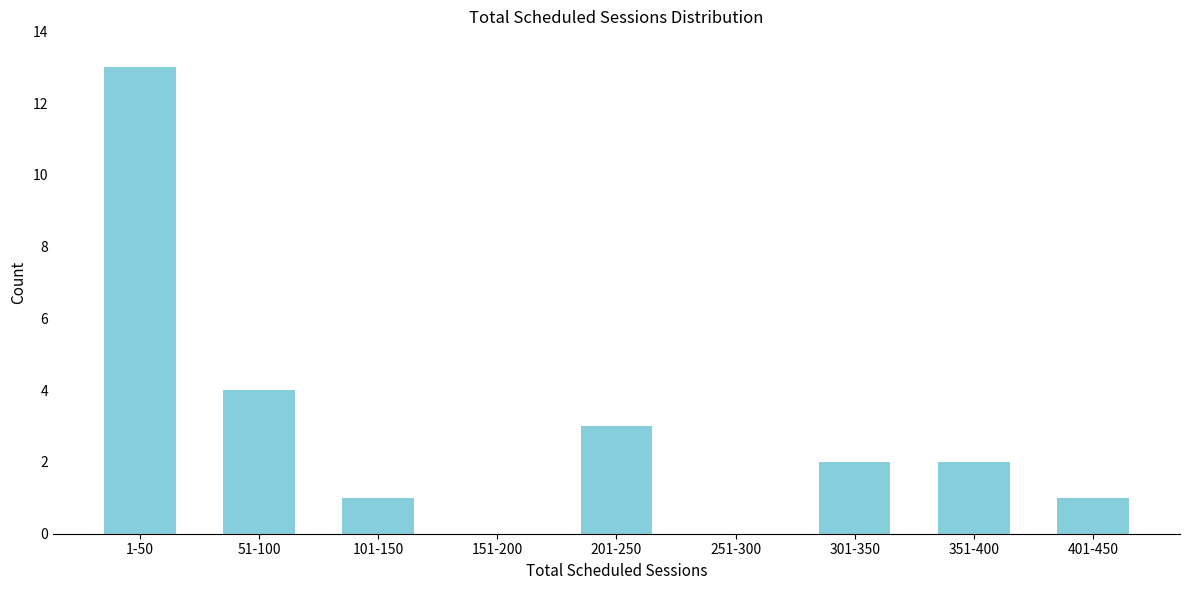

Reading right to left, extract all data points from this chart.

401-450=1	351-400=2	301-350=2	251-300=0	201-250=3	151-200=0	101-150=1	51-100=4	1-50=13